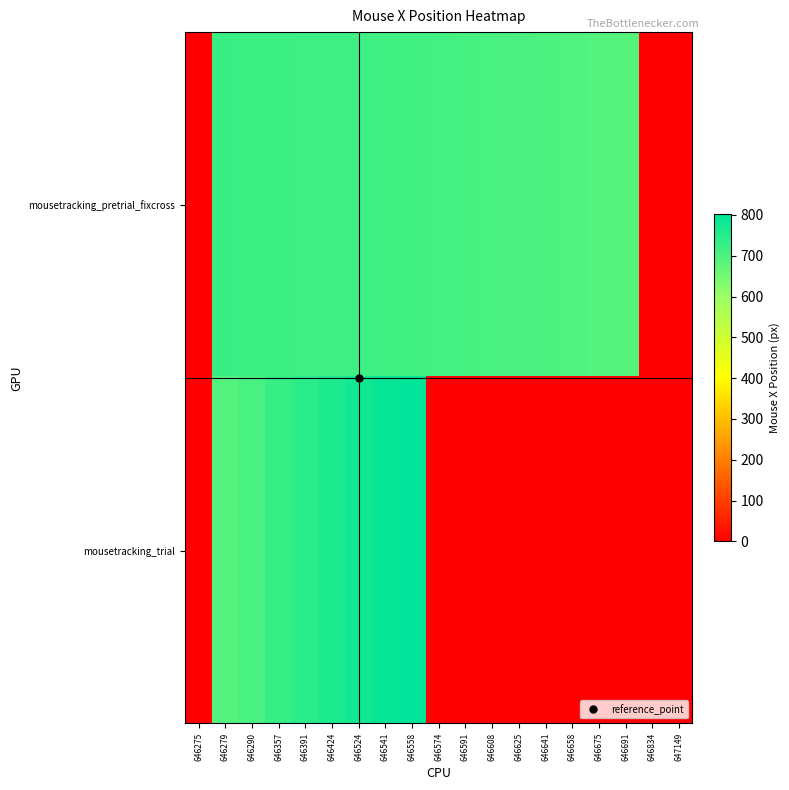

Count the number of data series in this chart.

2